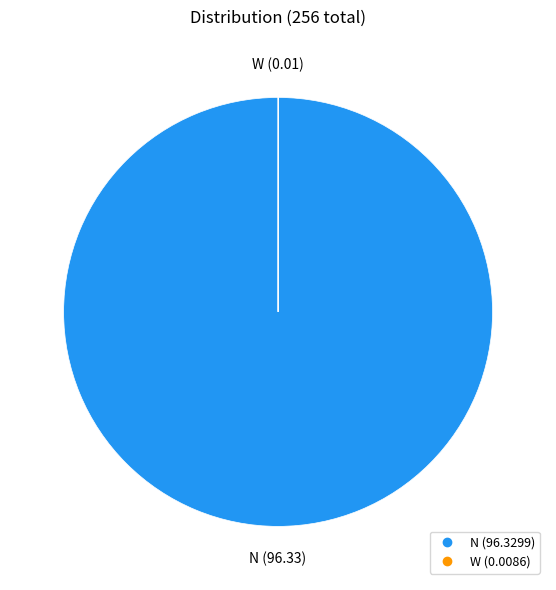

Is it true that N is 88% of the pie?

False